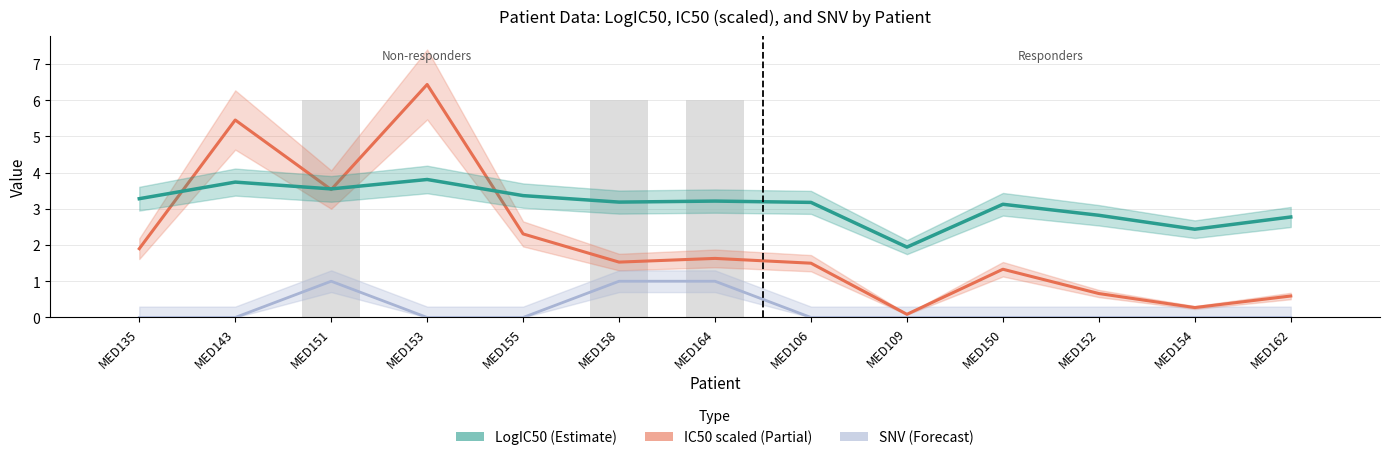

The value of SNV at MED109 is 0.0. True or false?

True